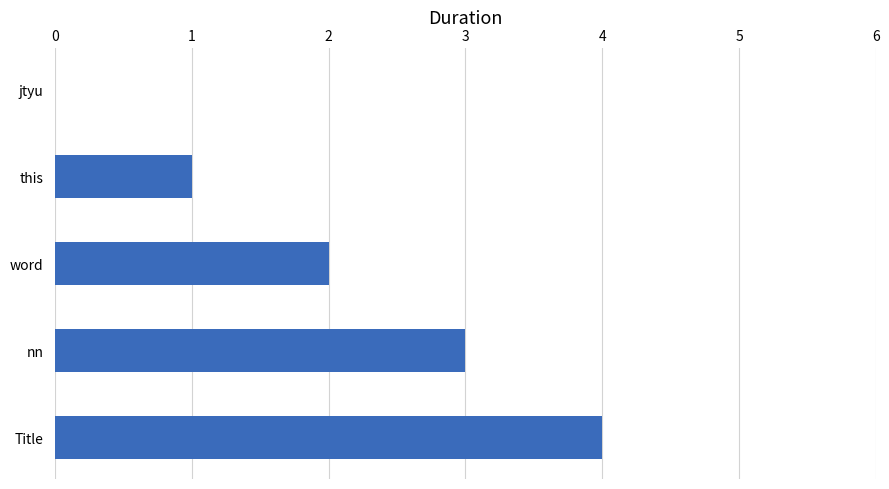

What is the change in value from word to Title?

+2